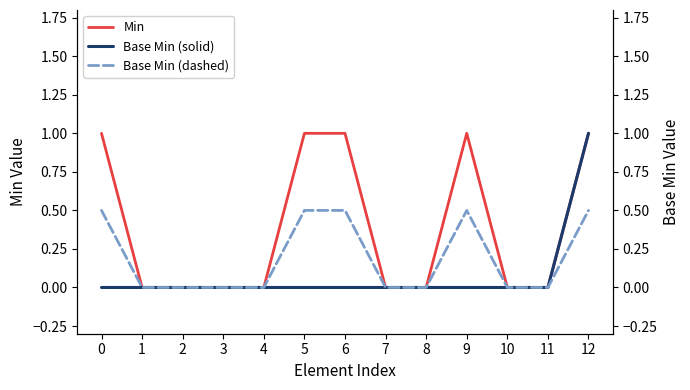

Which series has the widest spread of values?

Min